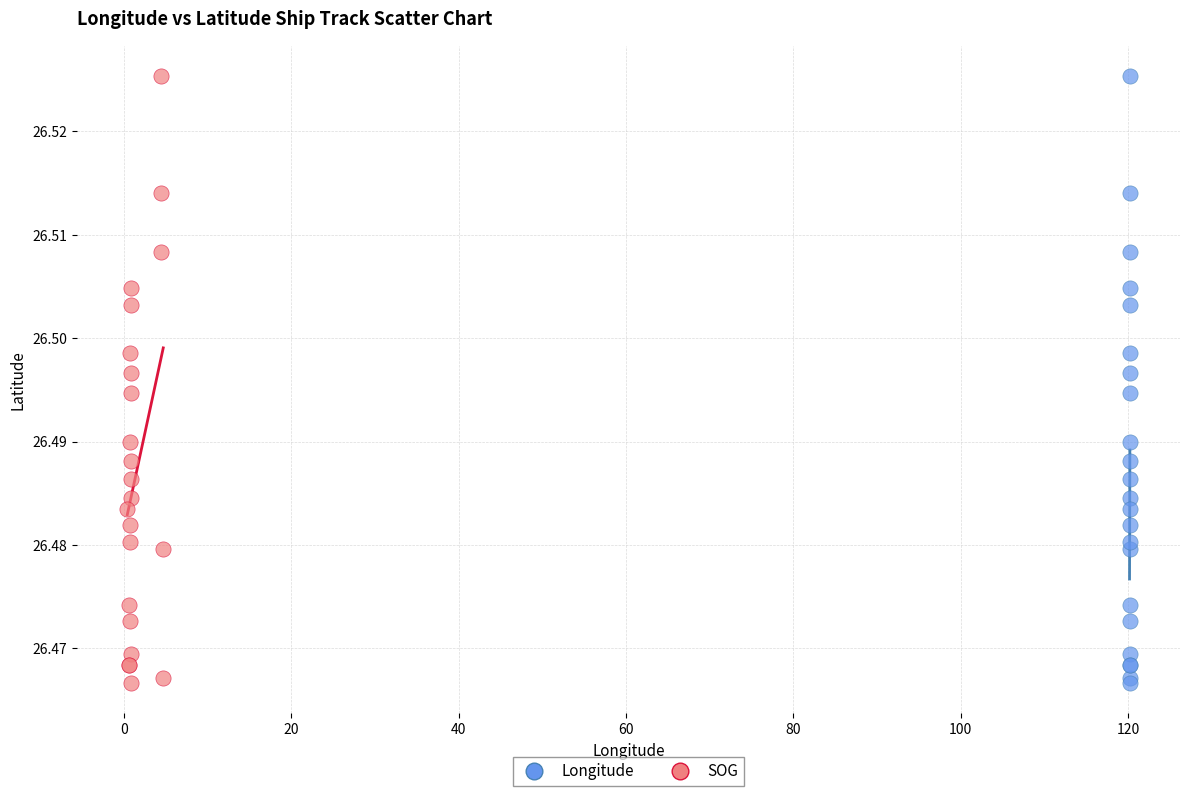

What are all the series names shown in the legend?

Longitude, SOG